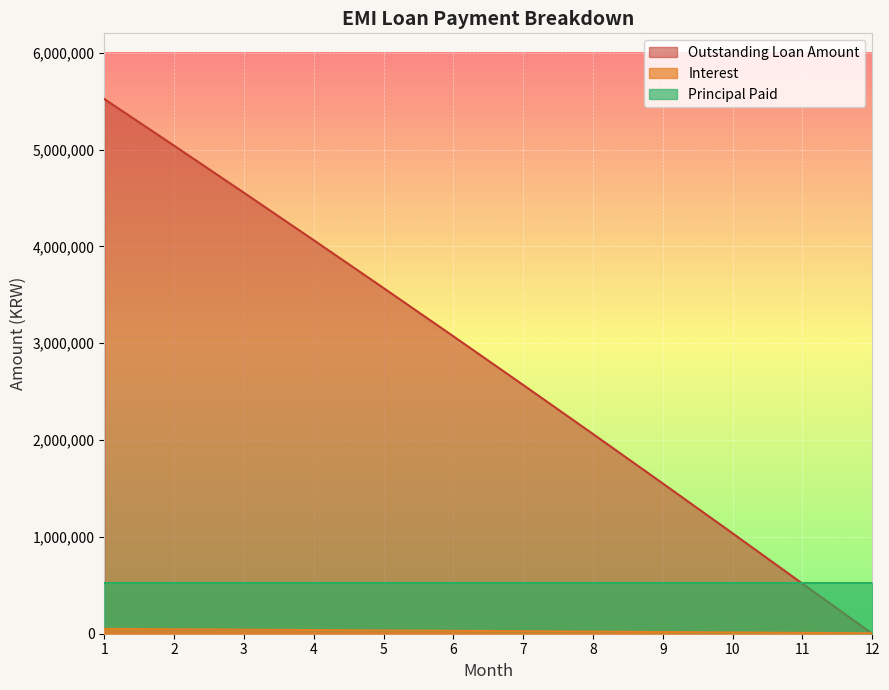

How many lines are shown in the chart?

2